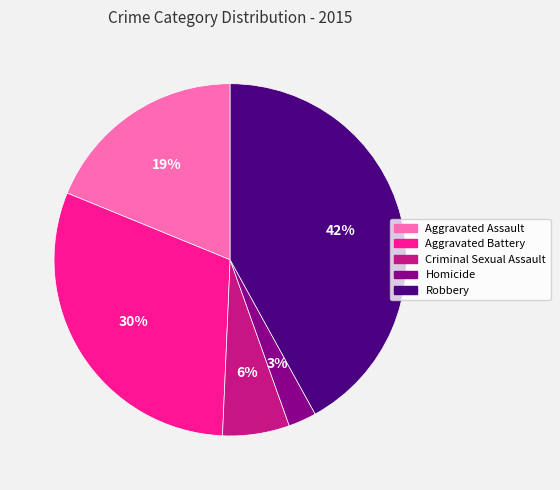

Do Homicide and Aggravated Battery together represent more than half of the pie?

No